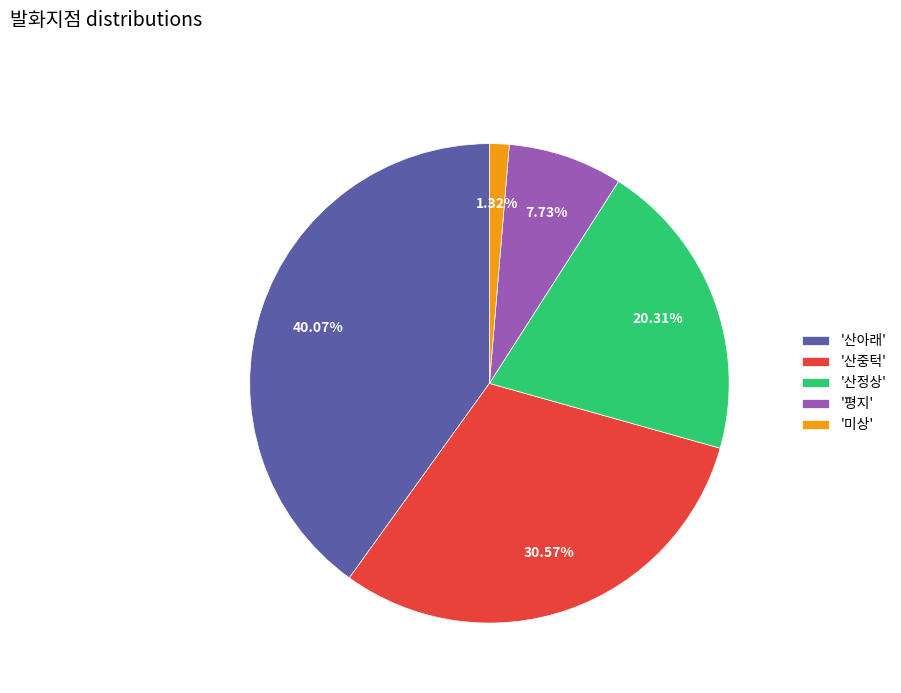

Is there a majority slice in this chart?

No